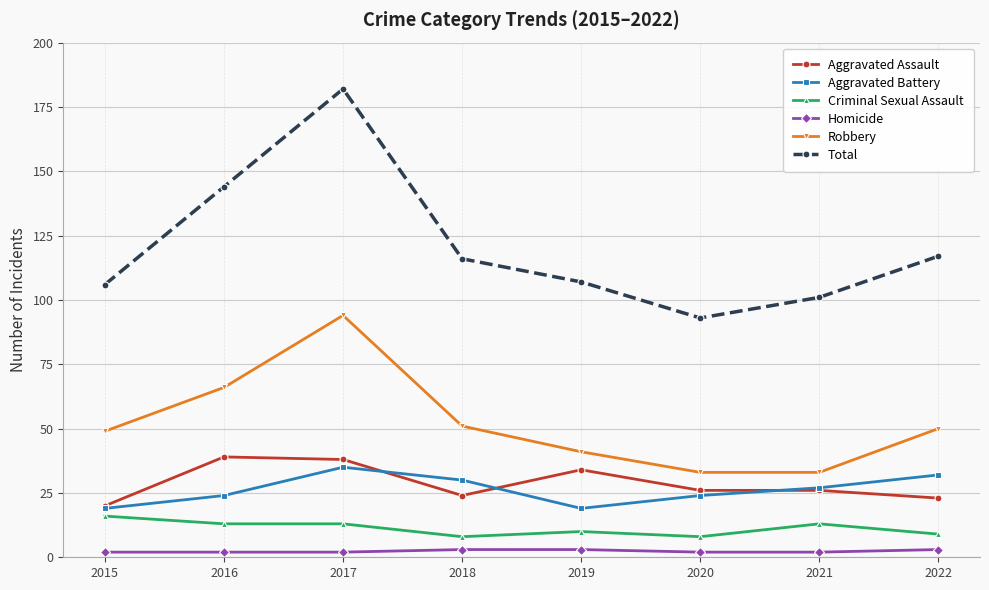

List the series in order of their peak value, highest first.

Total, Robbery, Aggravated Assault, Aggravated Battery, Criminal Sexual Assault, Homicide